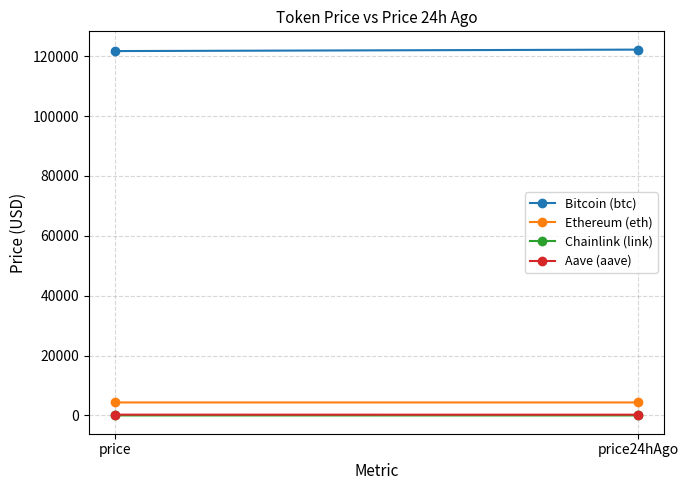

Count the Chainlink (link) values in the range 21 to 22.

1